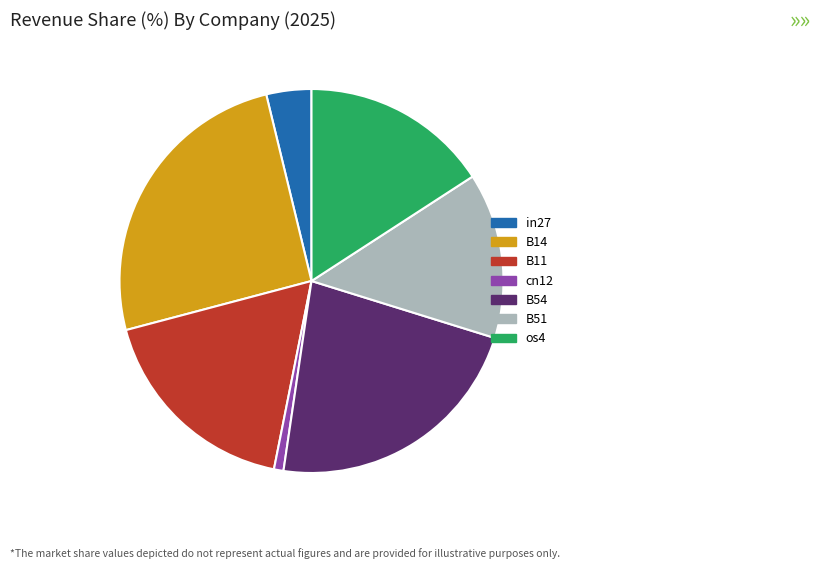

Rank the categories by value from highest to lowest.

B14, B54, B11, os4, B51, in27, cn12